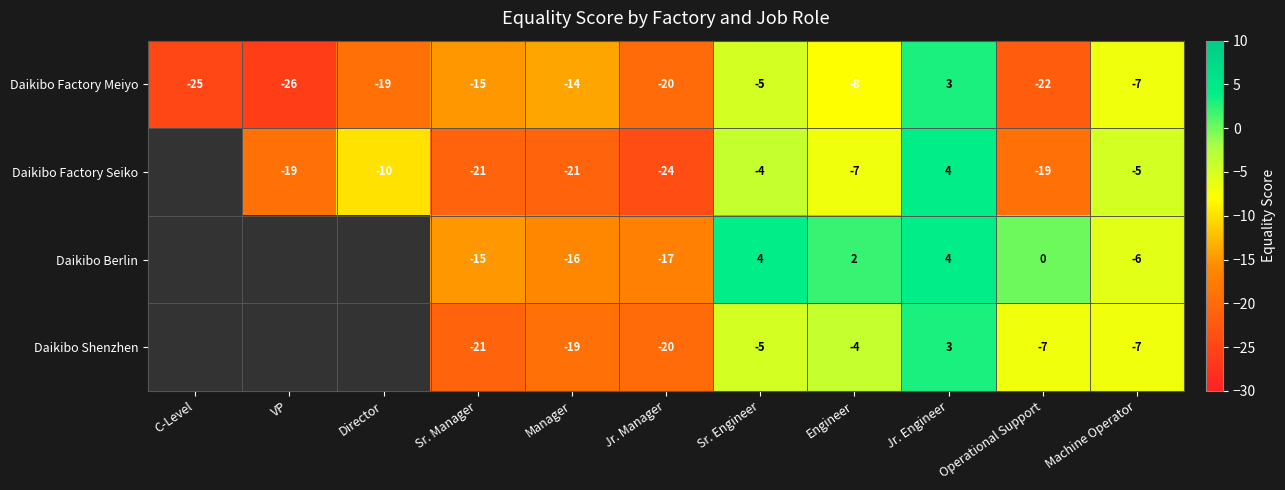

What is the total value across all series at Manager?

-70